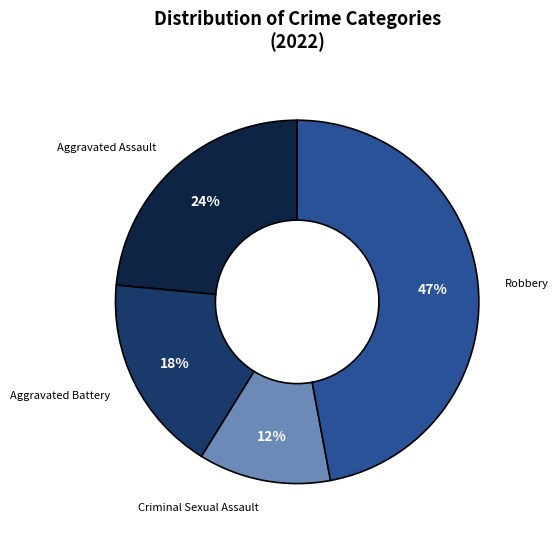

Which category has the biggest portion of the pie?

Robbery